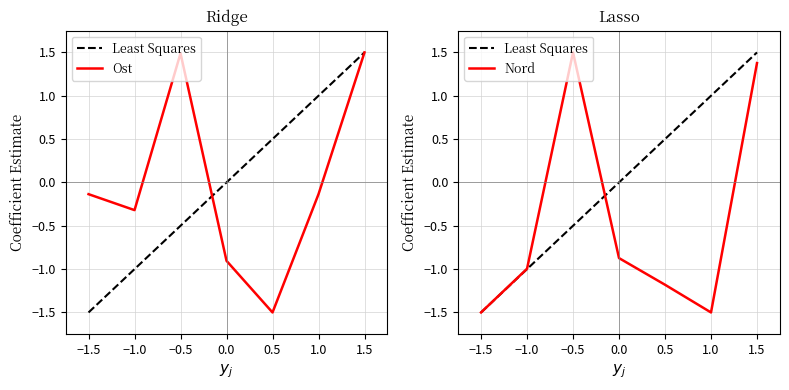

How many data points in Ost are above 0?

2